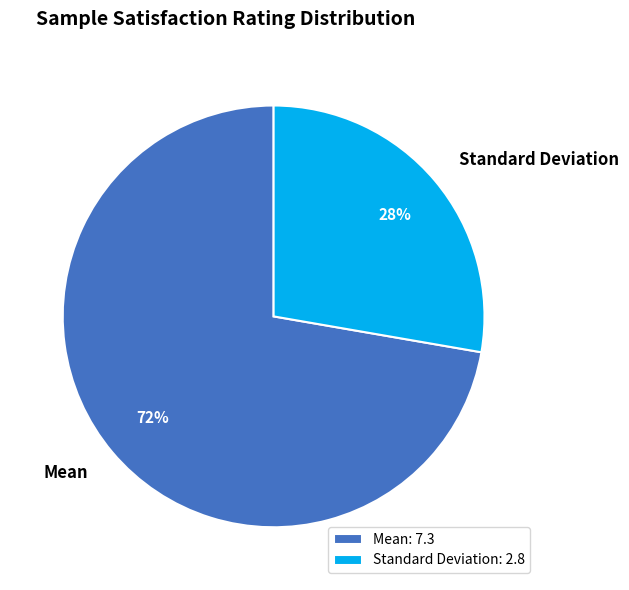

To the nearest percent, what is the average slice percentage?

50%